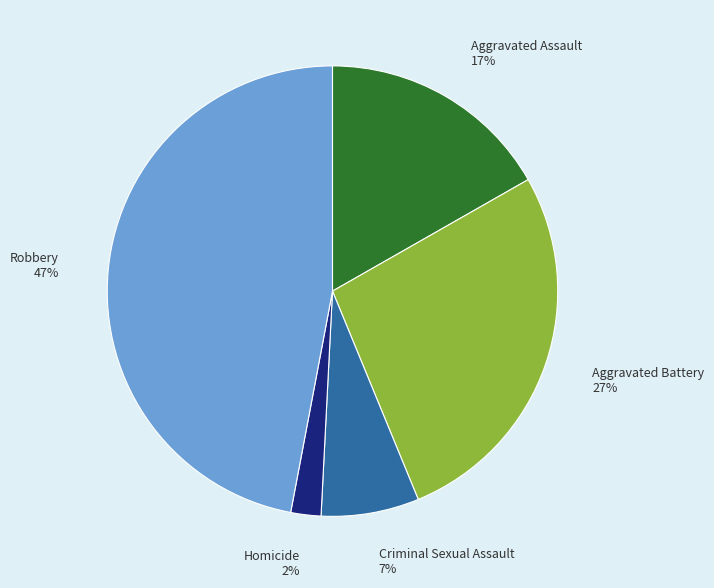

How many segments does this pie chart have?

5